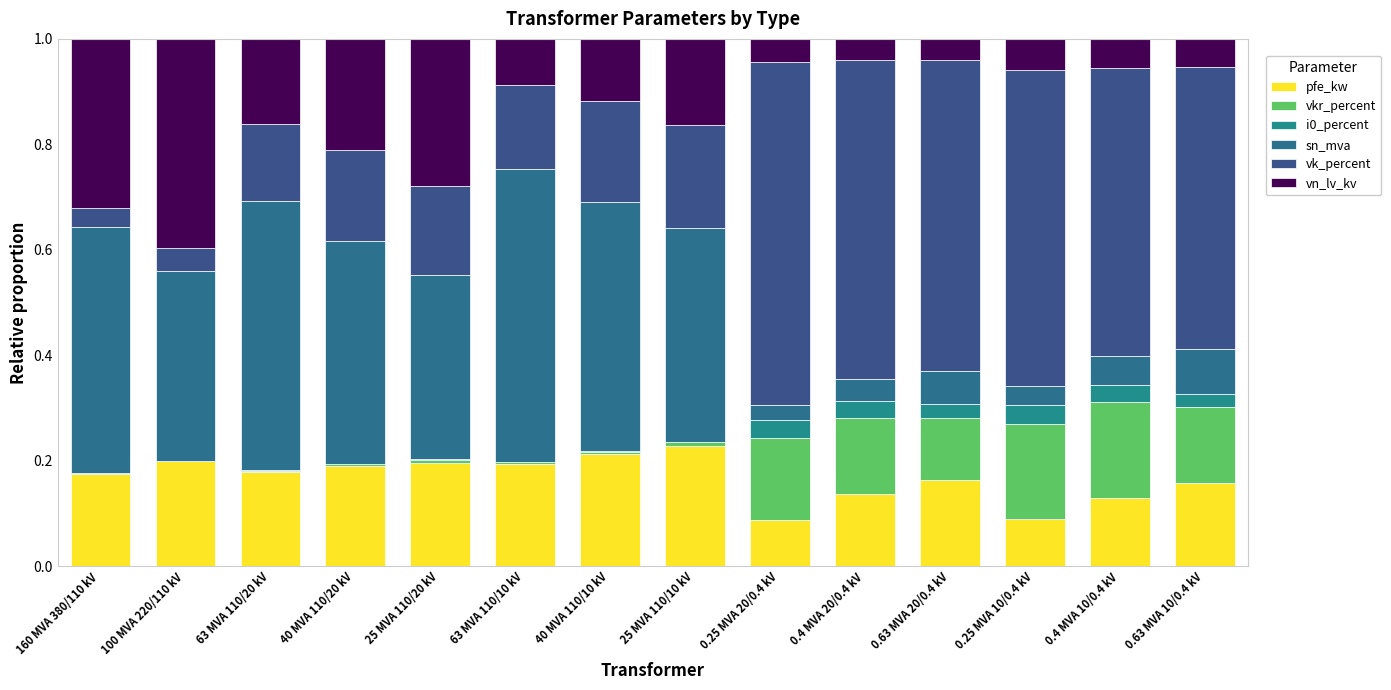

At 0.25 MVA 20/0.4 kV, list the series in order from smallest to largest.

sn_mva, i0_percent, vn_lv_kv, pfe_kw, vkr_percent, vk_percent